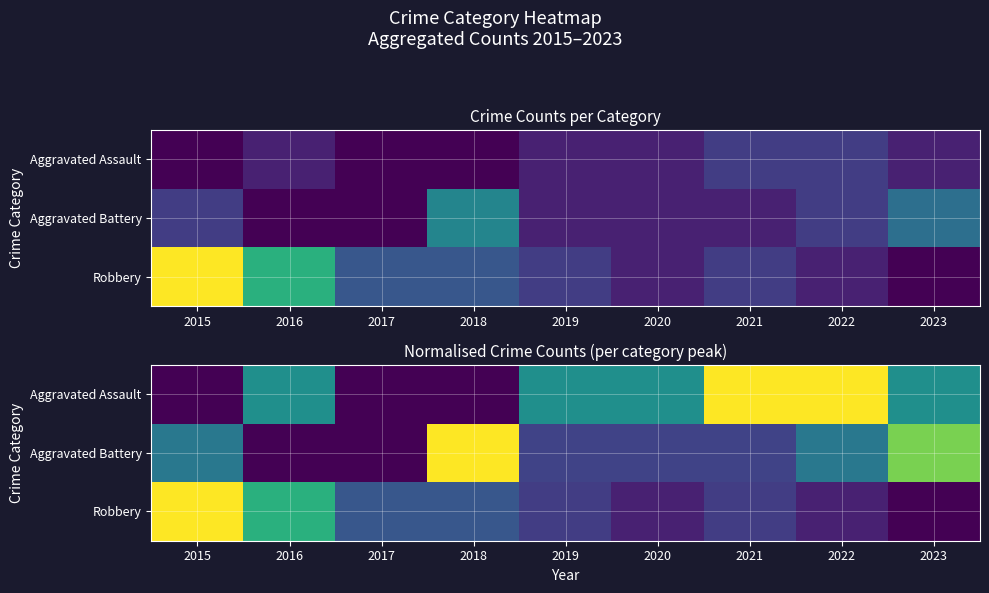

How many data points does each series have?

9